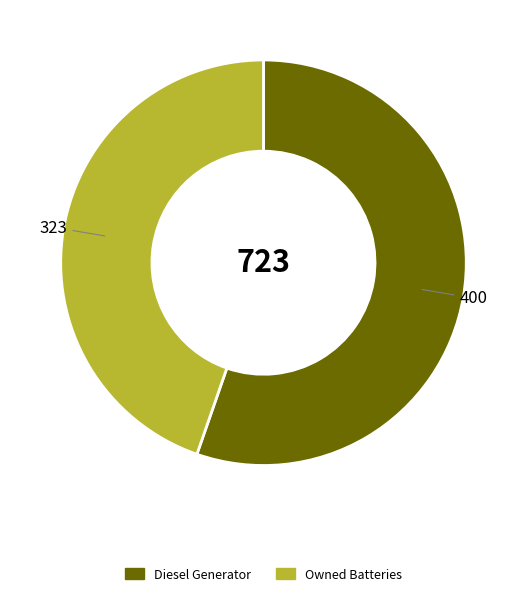

Is there a majority slice in this chart?

Yes